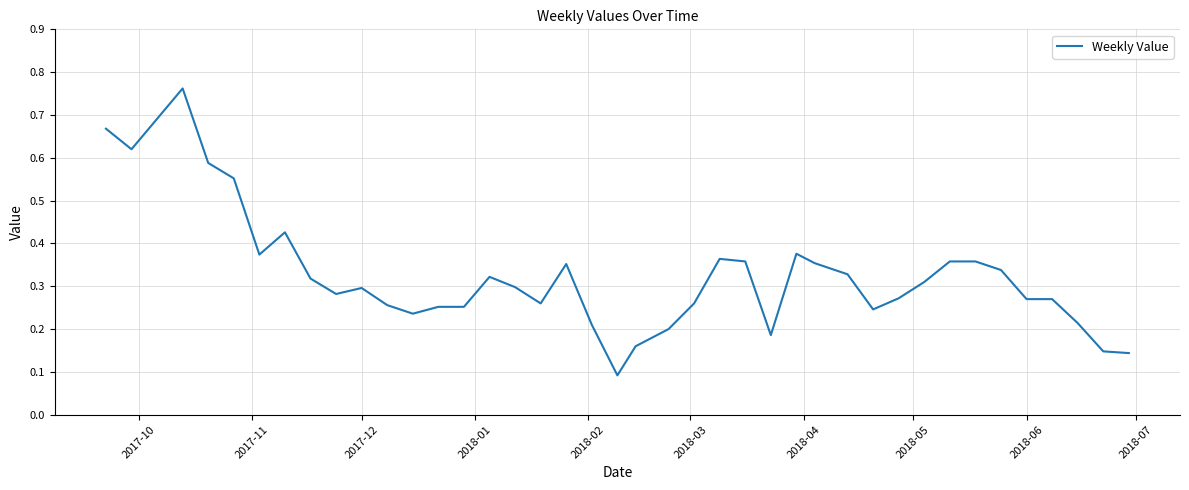

The chart shows a value of 0.3 at 2017-12. True or false?

True